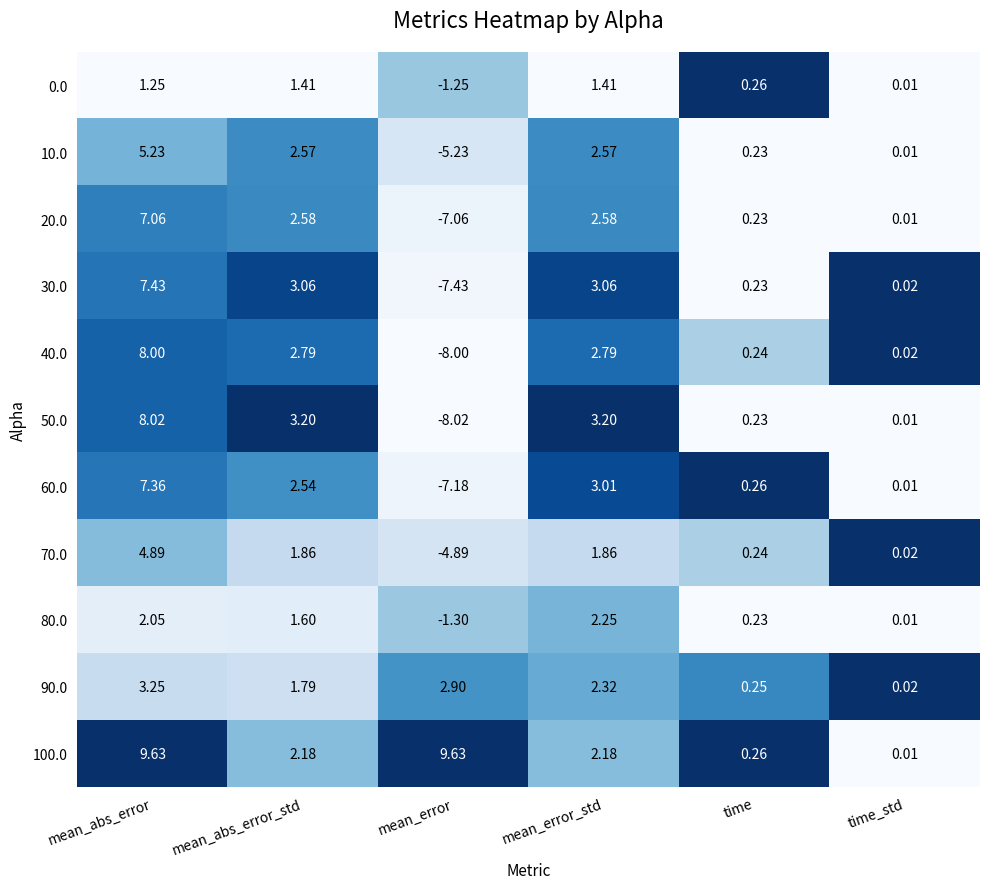

Which series changed the most between mean_abs_error and mean_abs_error_std?

100.0